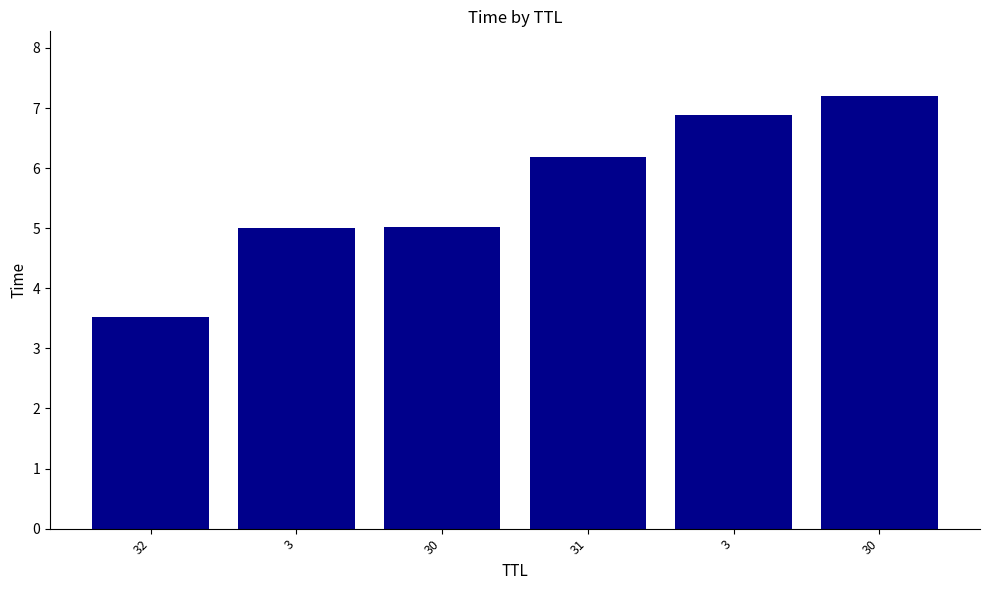

Are the bars horizontal?

No